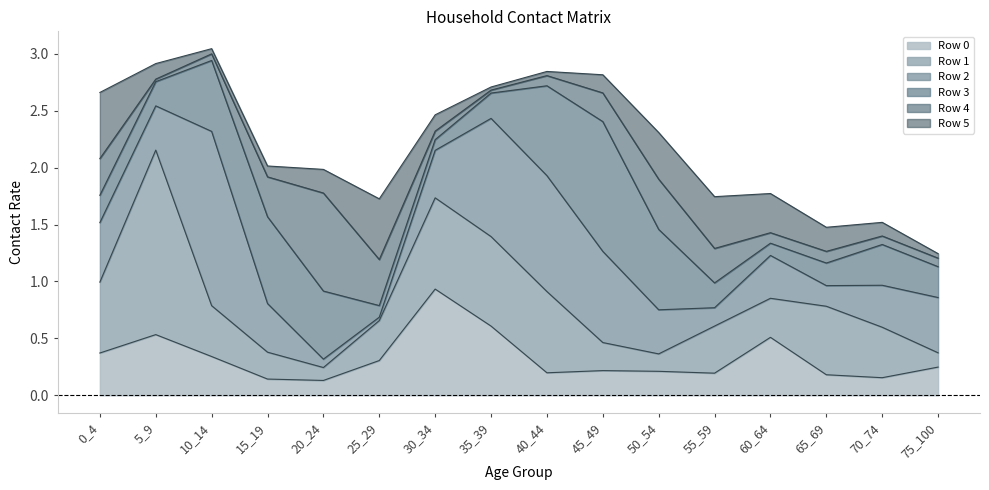

At which category is the sum across all series the highest?

10_14